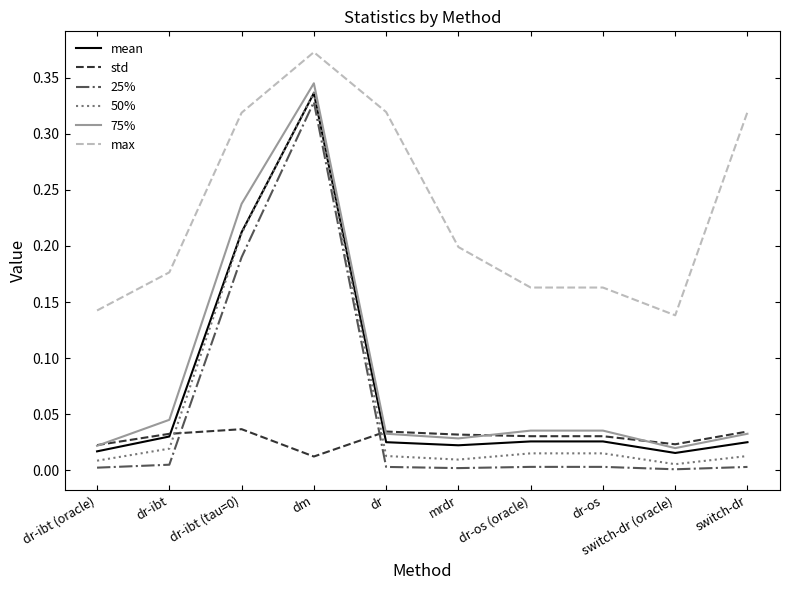

Is the value of max at dr-os (oracle) greater than the value of 50% at switch-dr?

Yes